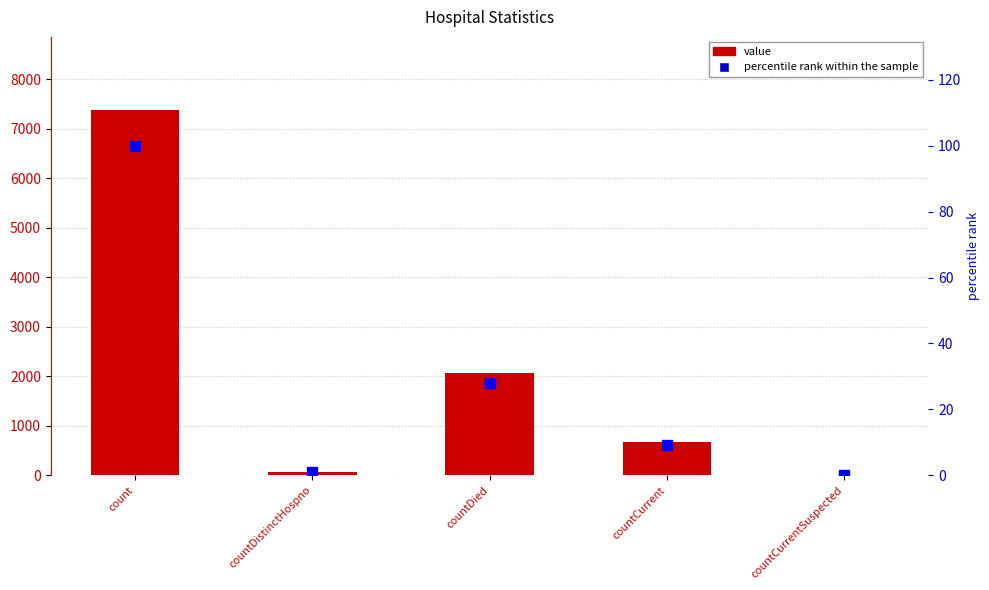

What are all the series names shown in the legend?

value, percentile rank within the sample